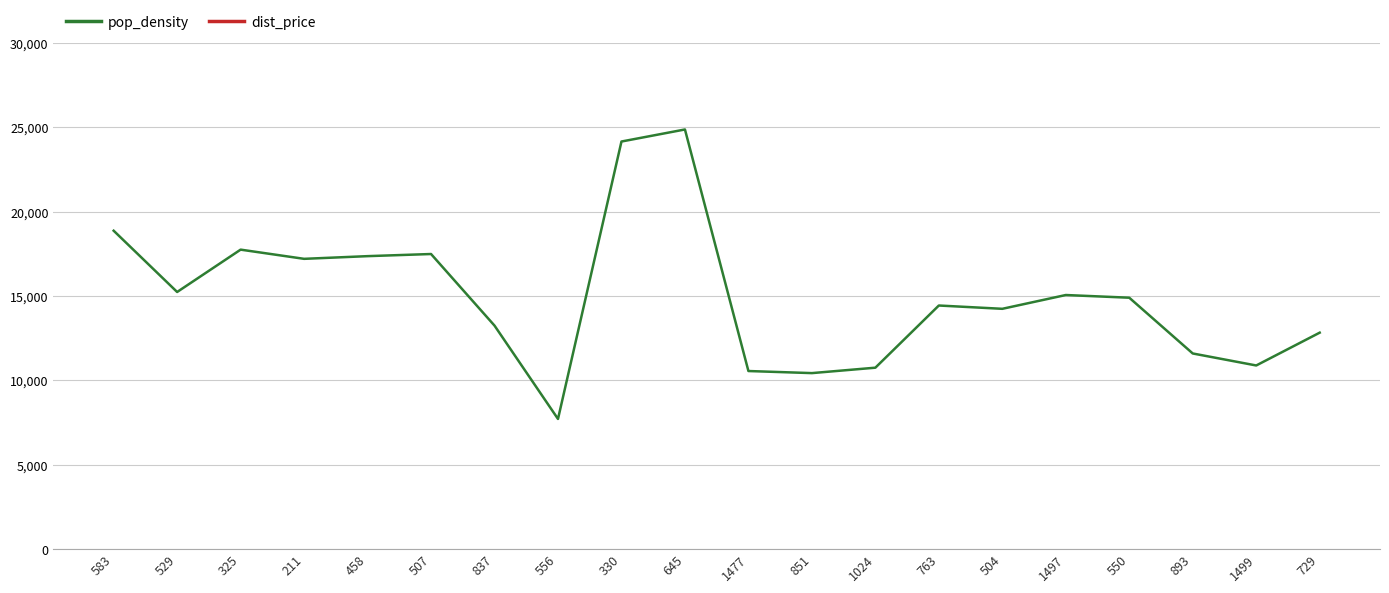

Between 550 and 1497, which is larger?

1497